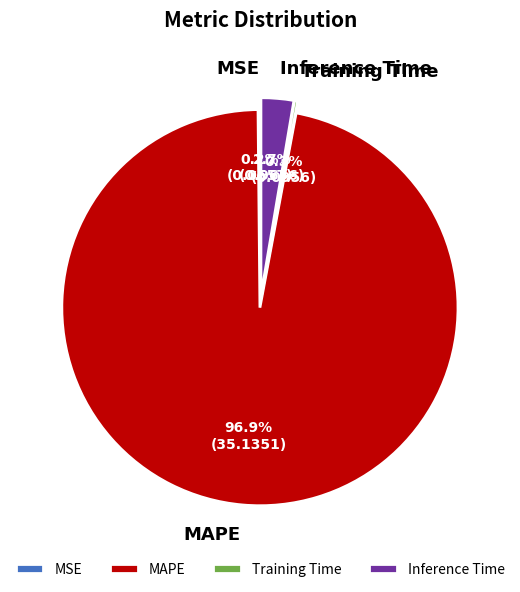

To the nearest percent, what is the difference between the largest and smallest slice percentages?

97%